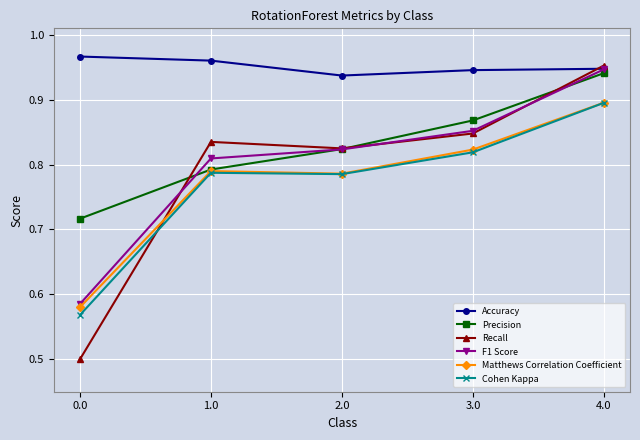

Which series ends up on top after the final intersection of Cohen Kappa and Recall?

Recall